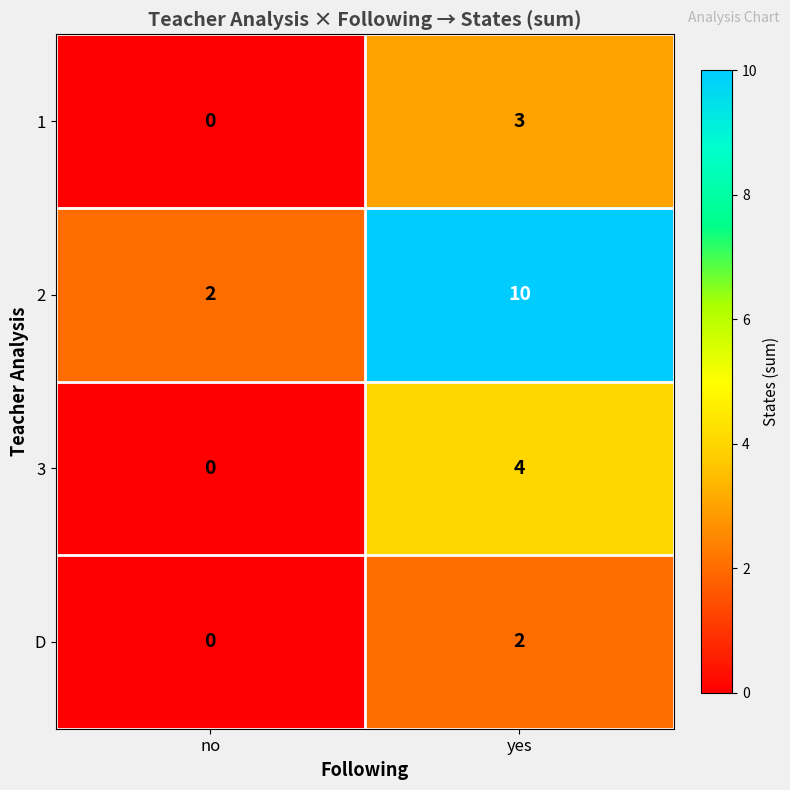

At which label is 1 closest to 1?

no